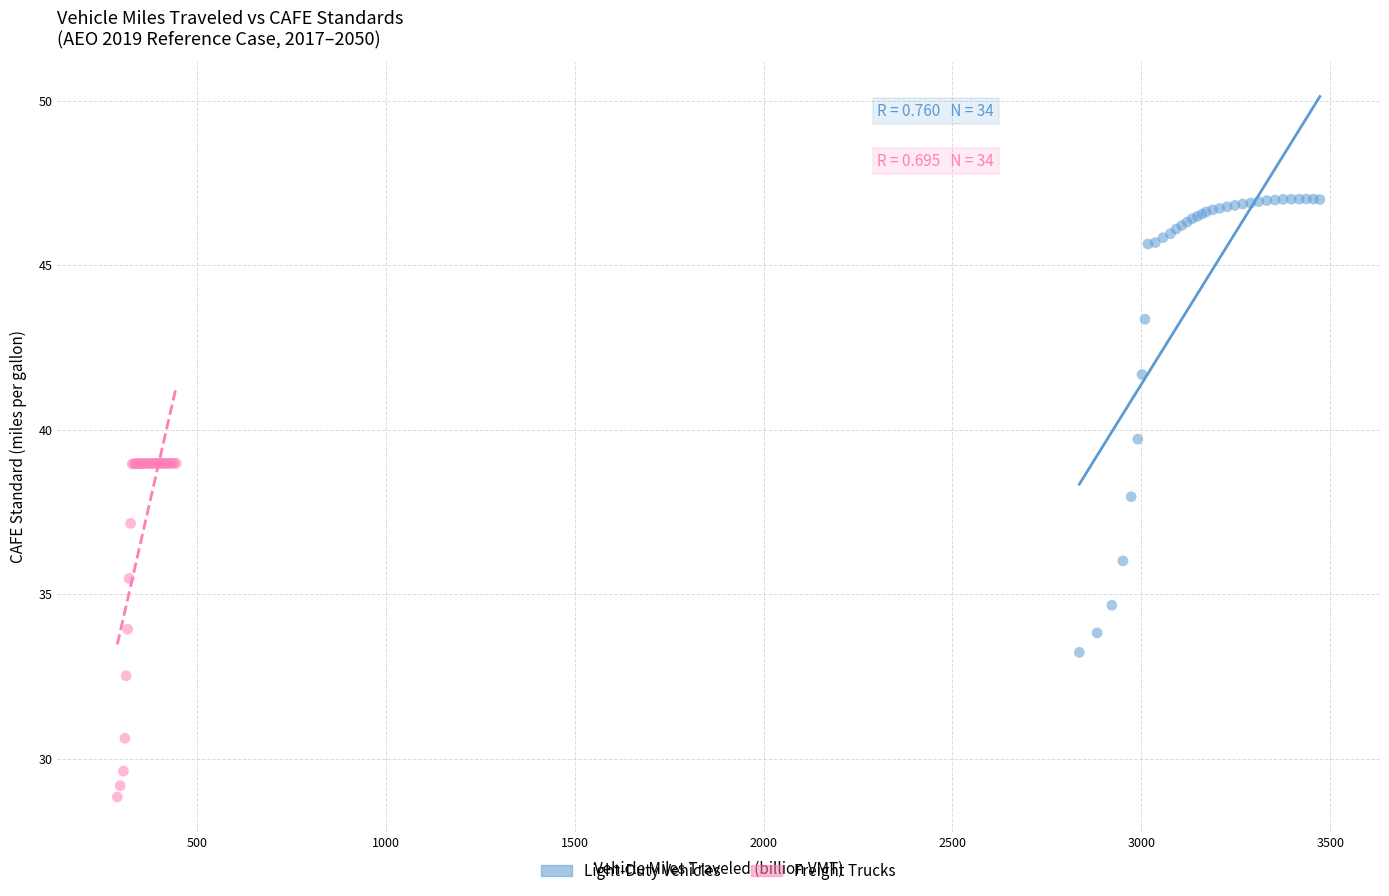

Which series has the largest Y range (max minus min)?

Light-Duty Vehicles